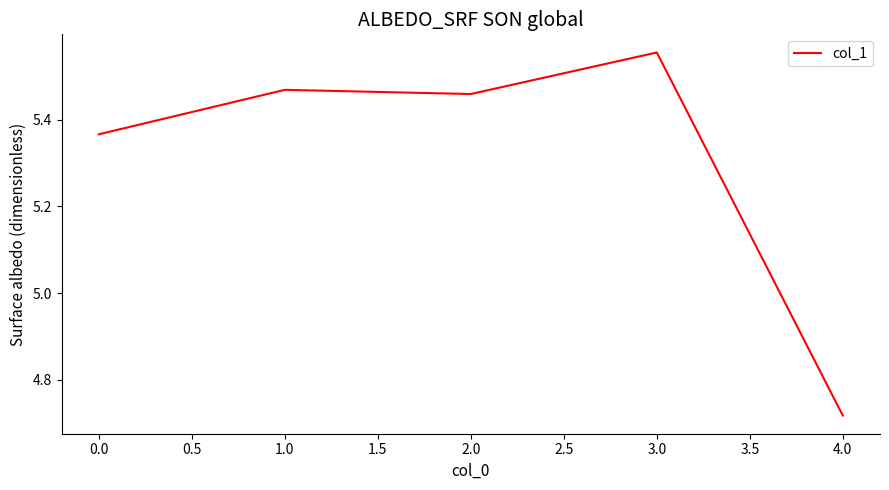

What is the sum of the values at 1.0 and 4.0?

10.2